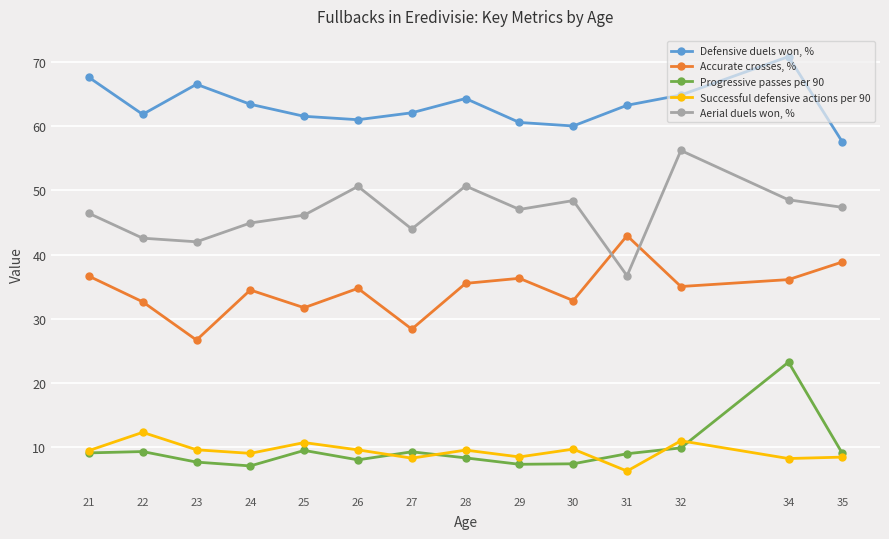

What is the spread (max minus min) of values at 24?

56.5